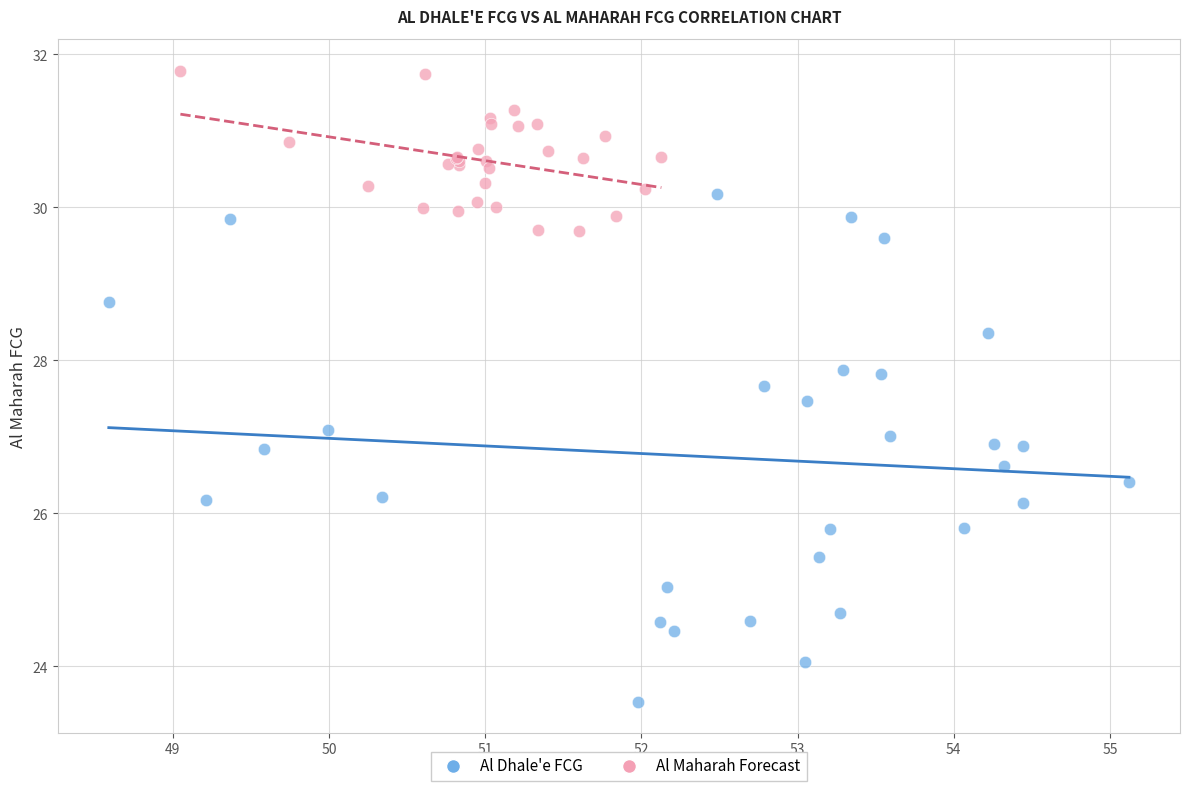

Which series reaches the minimum Y coordinate?

Al Dhale'e FCG